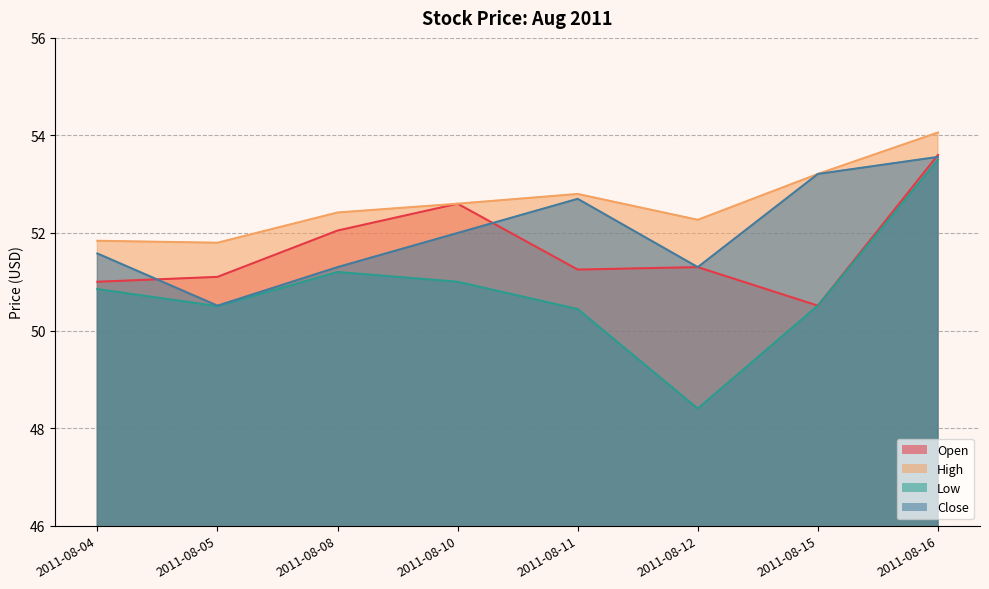

How many interior local peaks does the High series have?

1